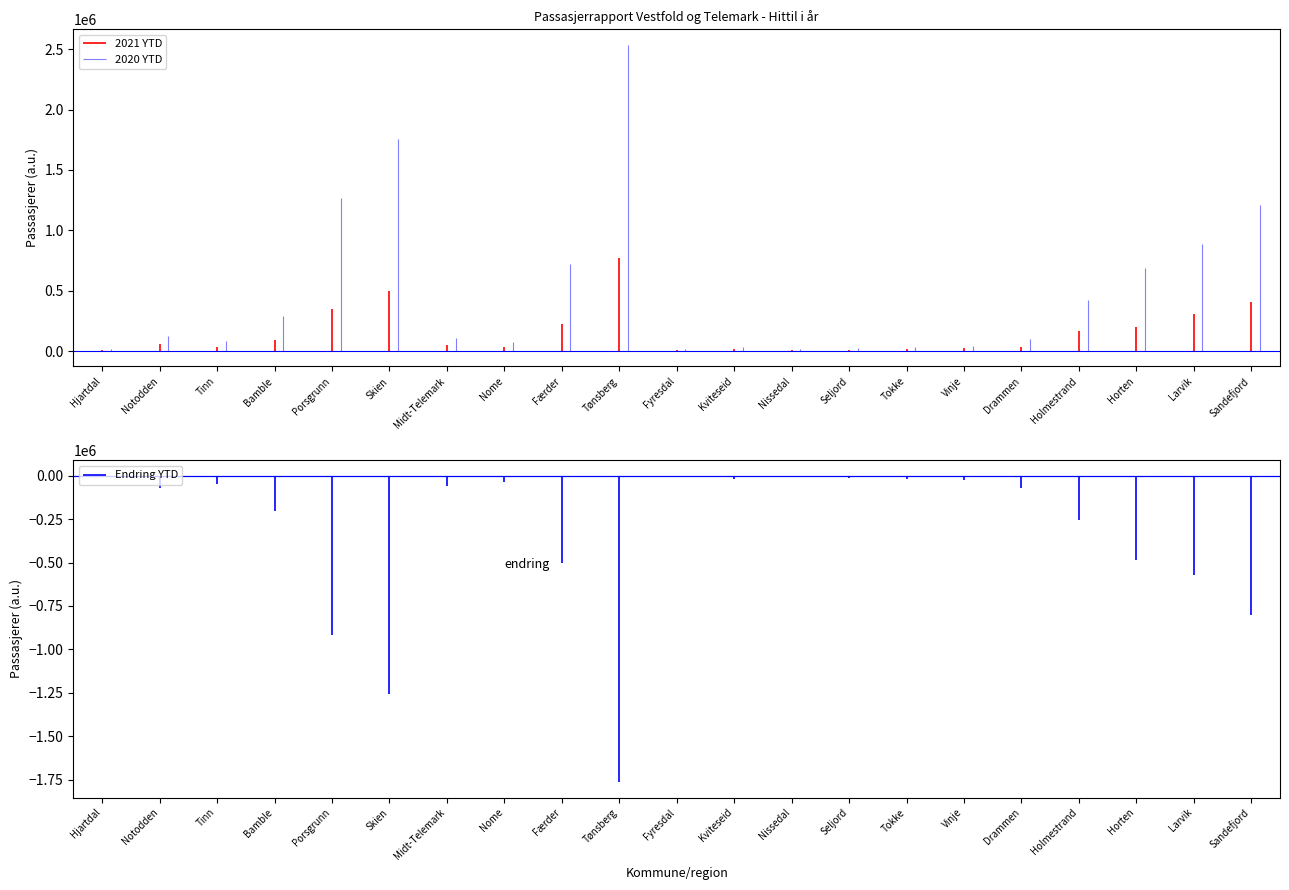

Rank the series by their average value, from lowest to highest.

Endring YTD, 2021 YTD, 2020 YTD